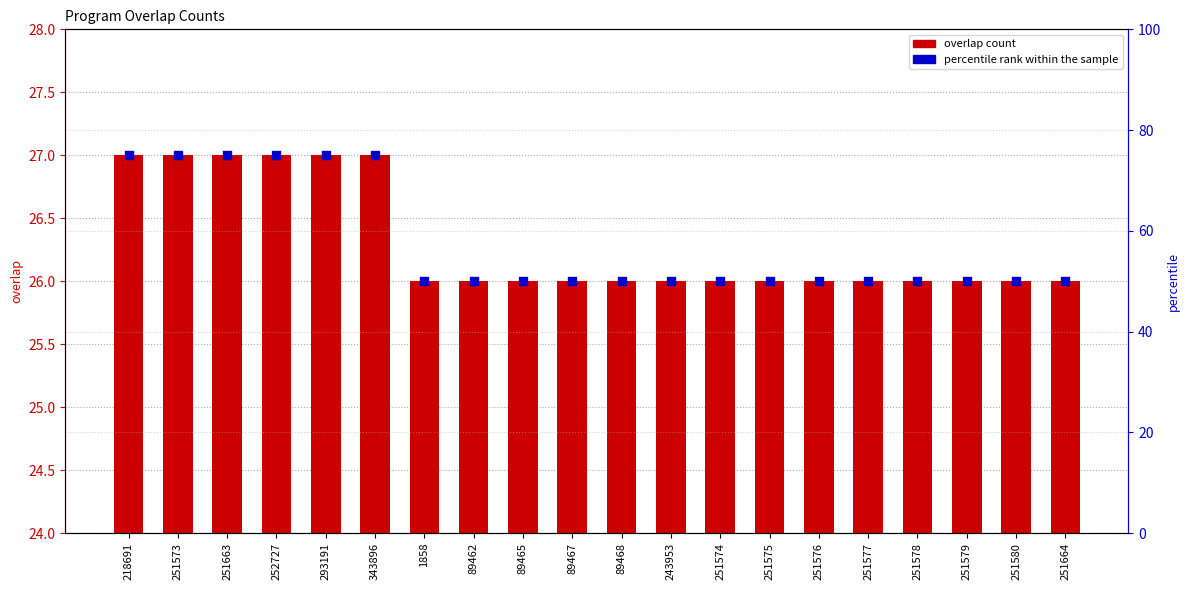

At which category is the sum across all series the highest?

218691